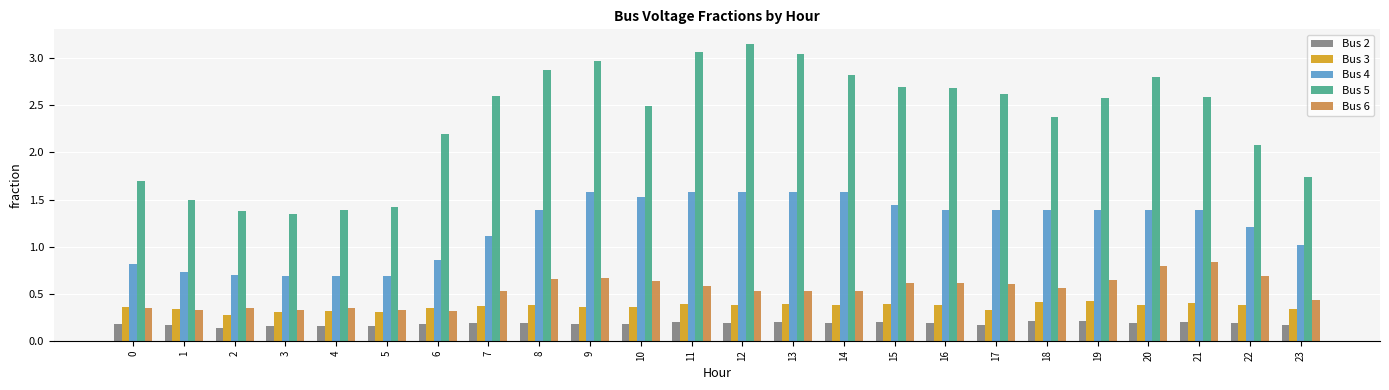

At 12, list the series in order from largest to smallest.

Bus 5, Bus 4, Bus 6, Bus 3, Bus 2